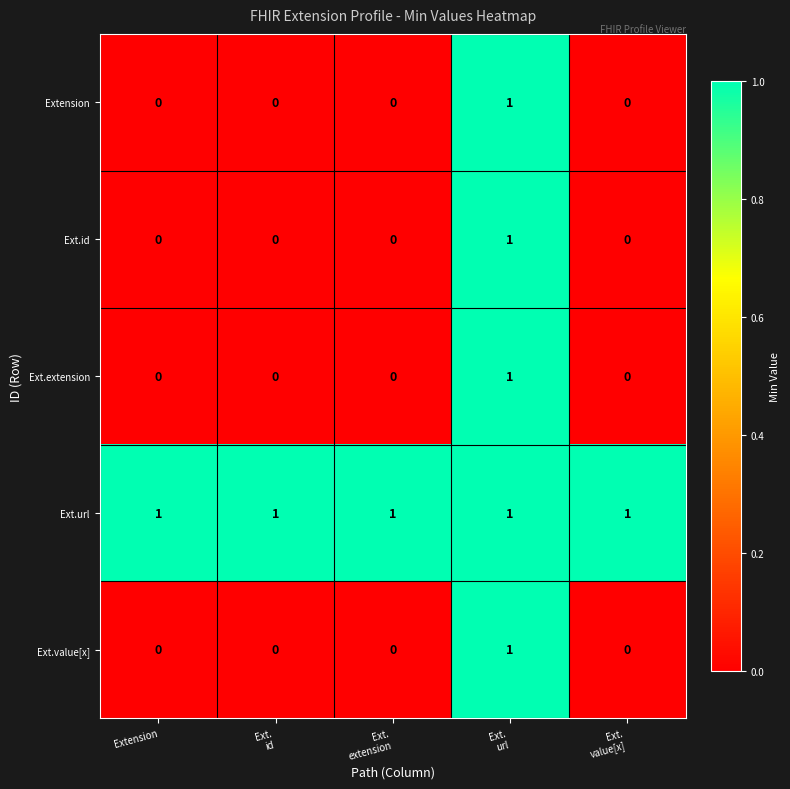

At how many categories does at least one series exceed 0?

5